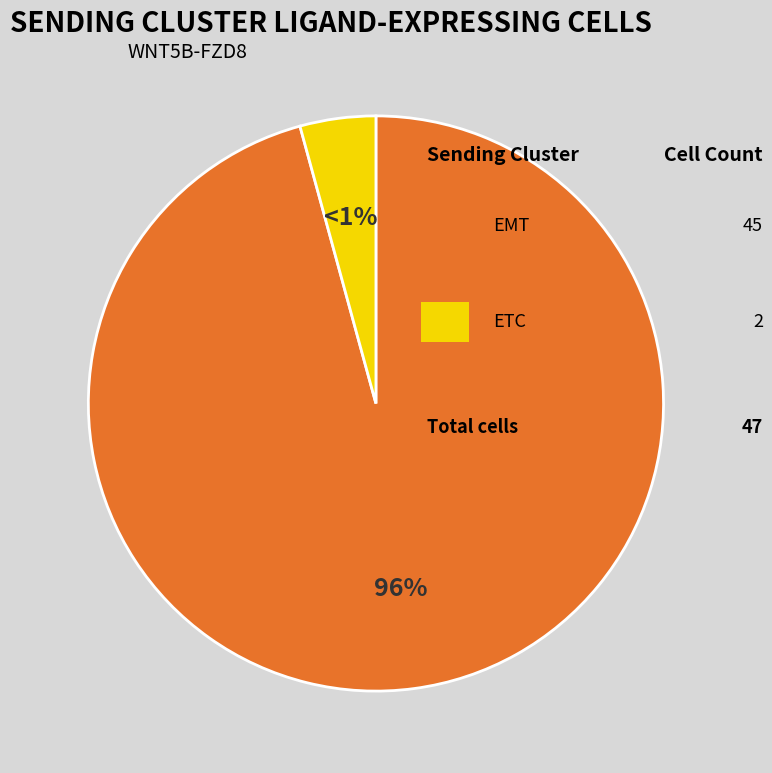

How many slices are in this pie chart?

2